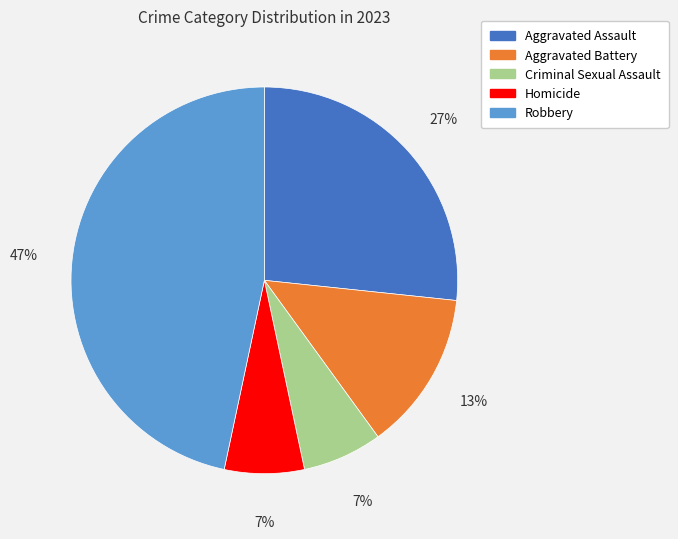

Is it true that Aggravated Battery is 7% of the pie?

False